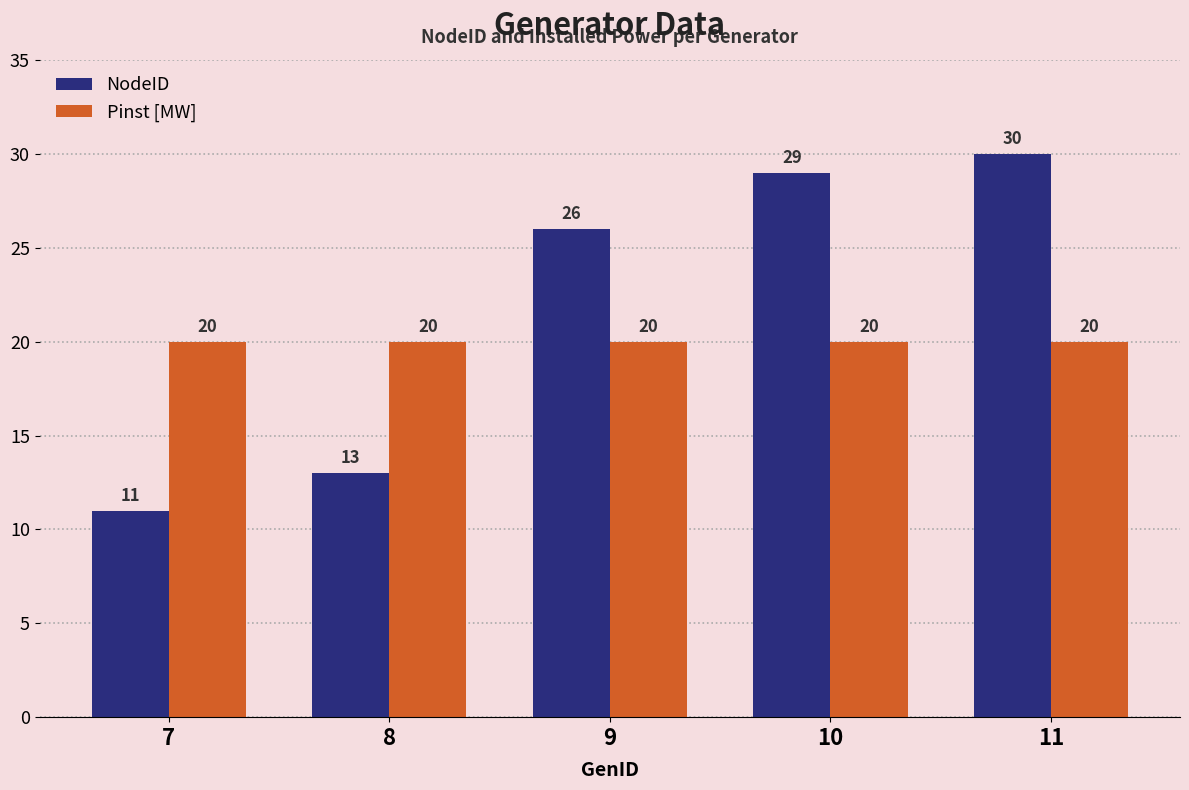

Which series changed the most between 7 and 11?

NodeID